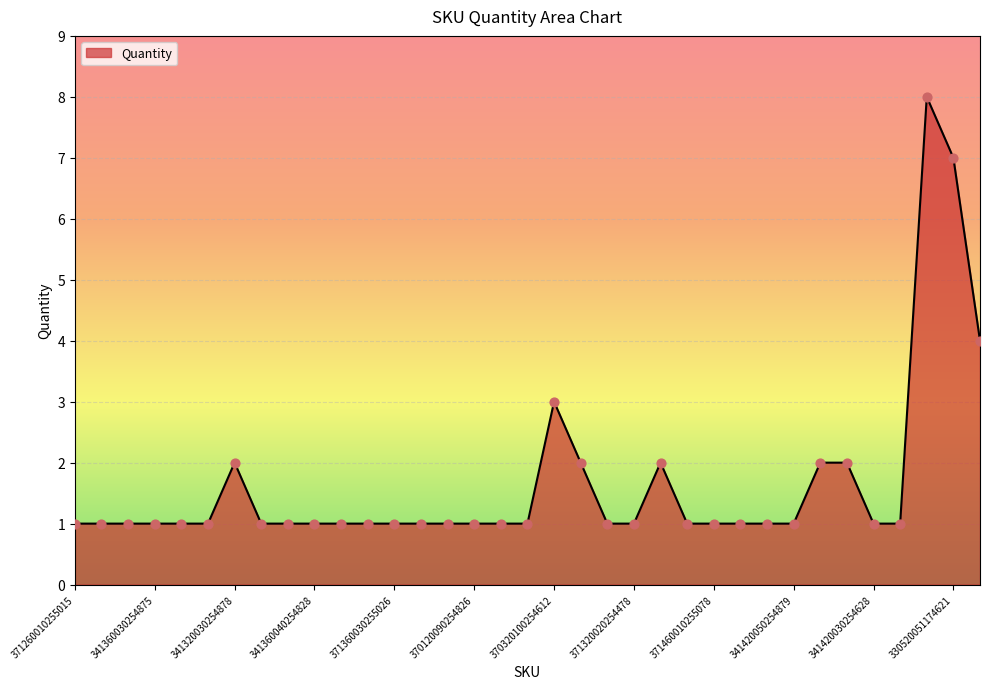

What is the difference between the maximum and minimum values?

7